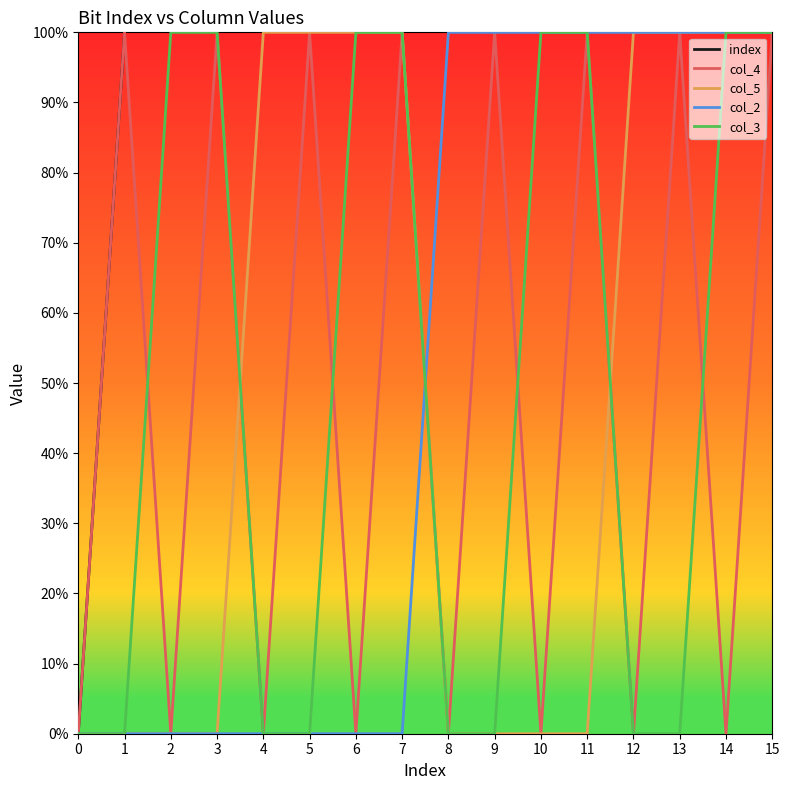

True or false: col_5 and col_4 intersect in this chart.

True